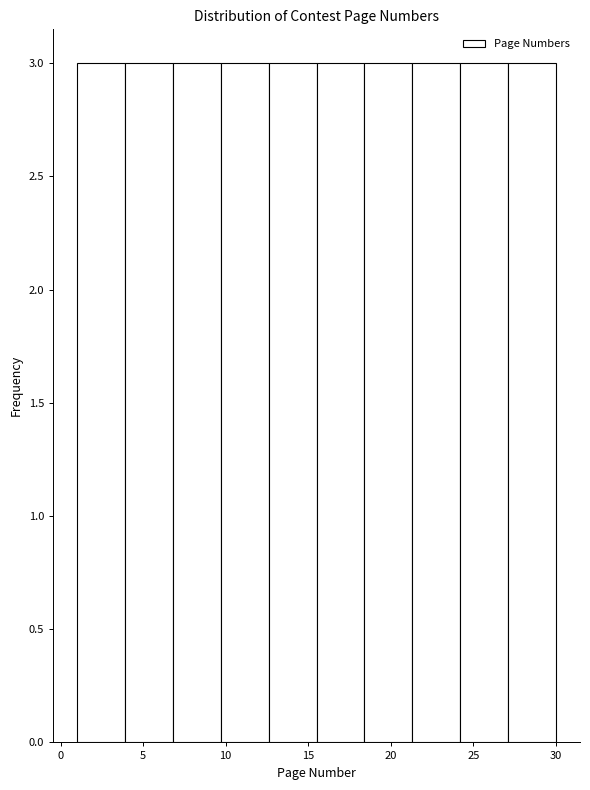

What is the height of the bar covering 24.2 to 27.1 on the x-axis? Neither the bar edges nor the heights are printed on the chart, so give them approximately, as read against the axes.

3